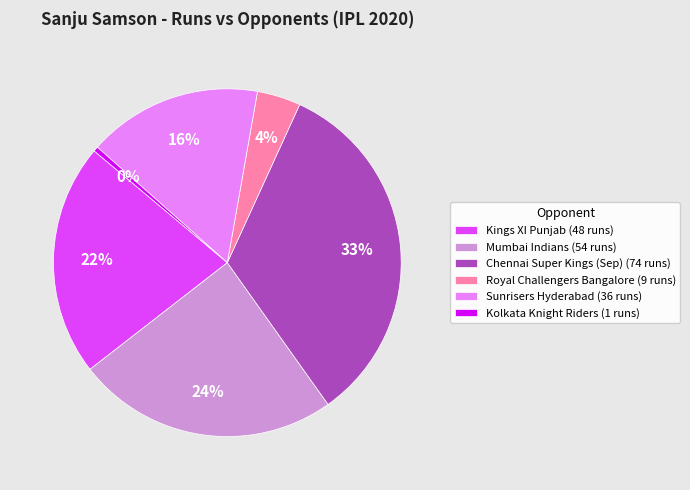

Combined, do Kolkata Knight Riders (1 runs) and Kings XI Punjab (48 runs) account for over 50%?

No